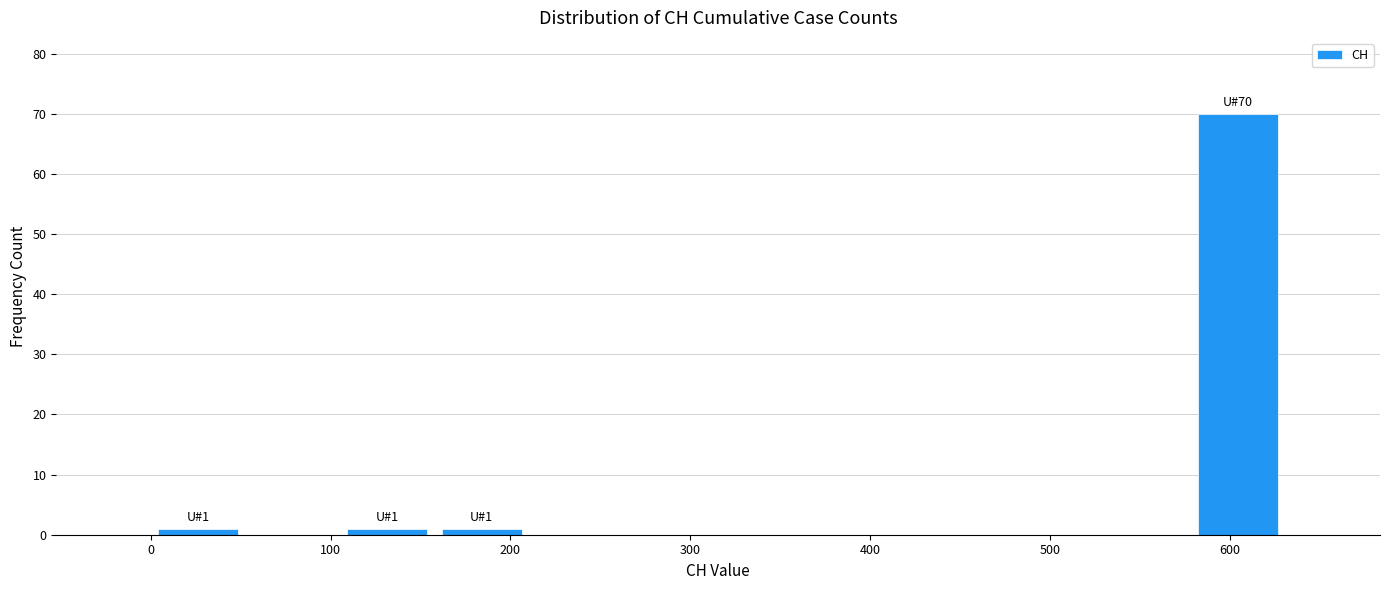

Over which range of the x-axis is the bar tallest?

580 to 630